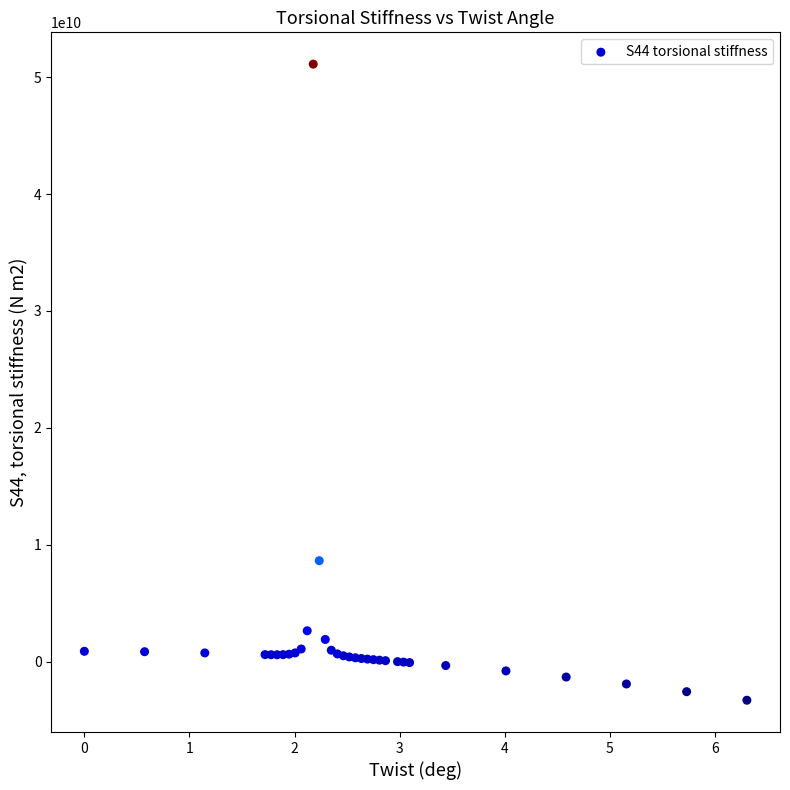

What Y value in the scatter plot is closest to 23908424759?

8639647356.4